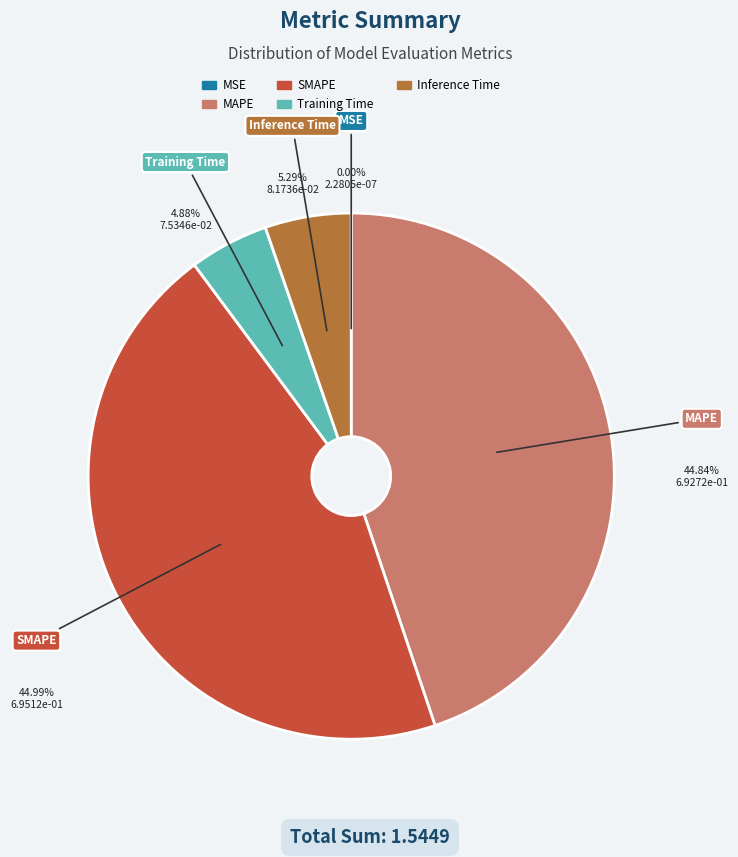

Does Training Time account for over 50% of the chart?

No